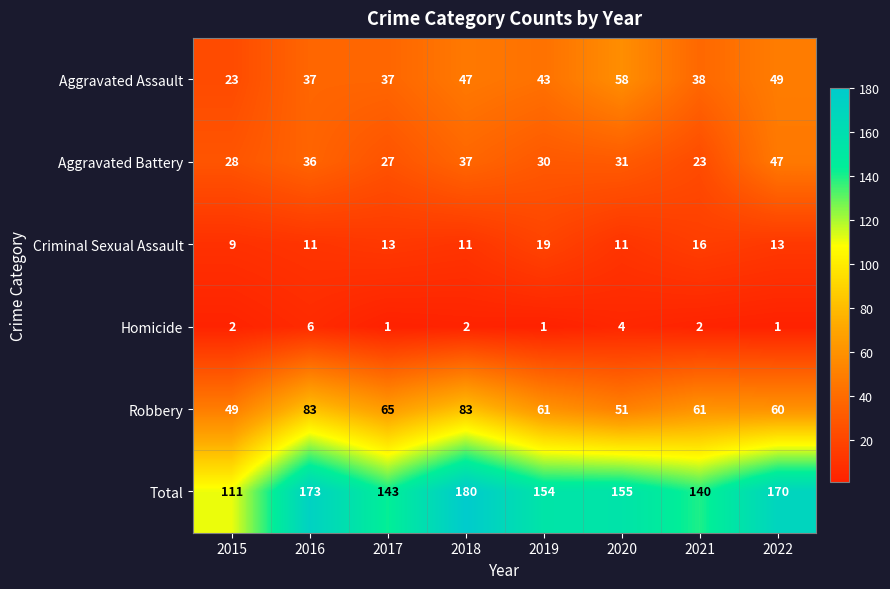

How many Criminal Sexual Assault values are between 11 and 16?

6